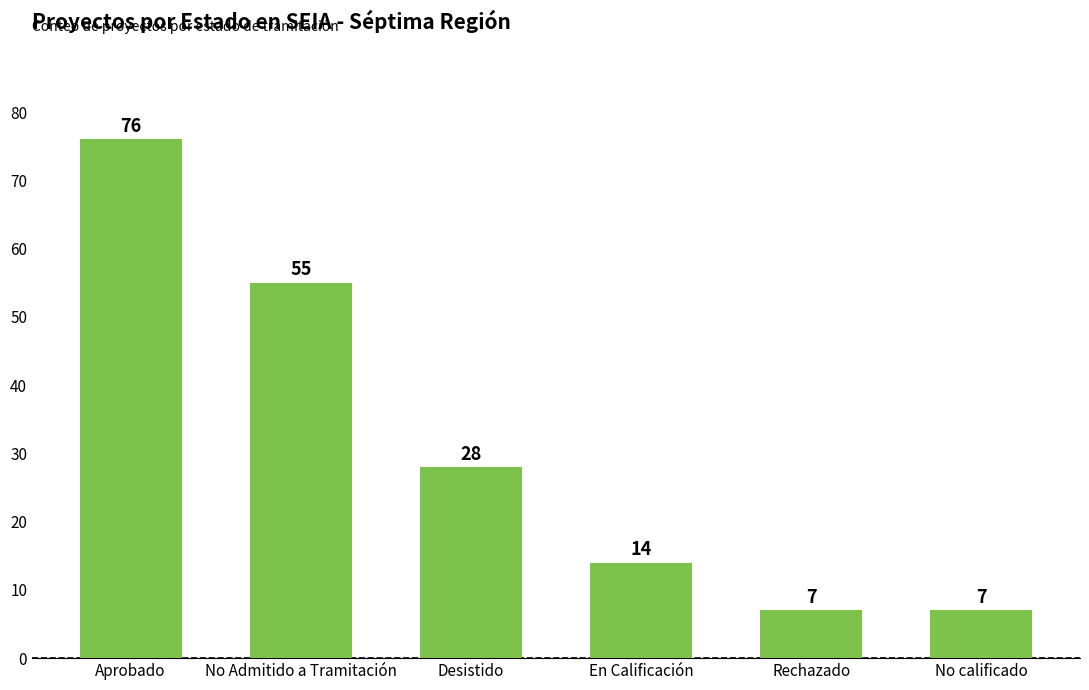

What is the approximate value at No Admitido a Tramitación, to the nearest 10?

60